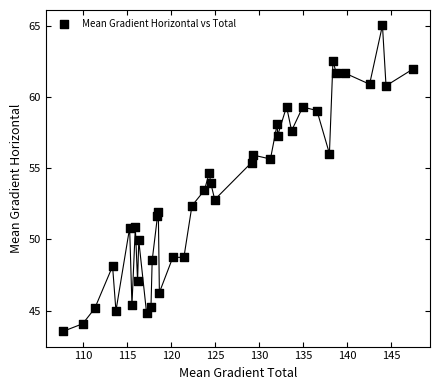

What is the range of Y values (max minus min)?

21.5